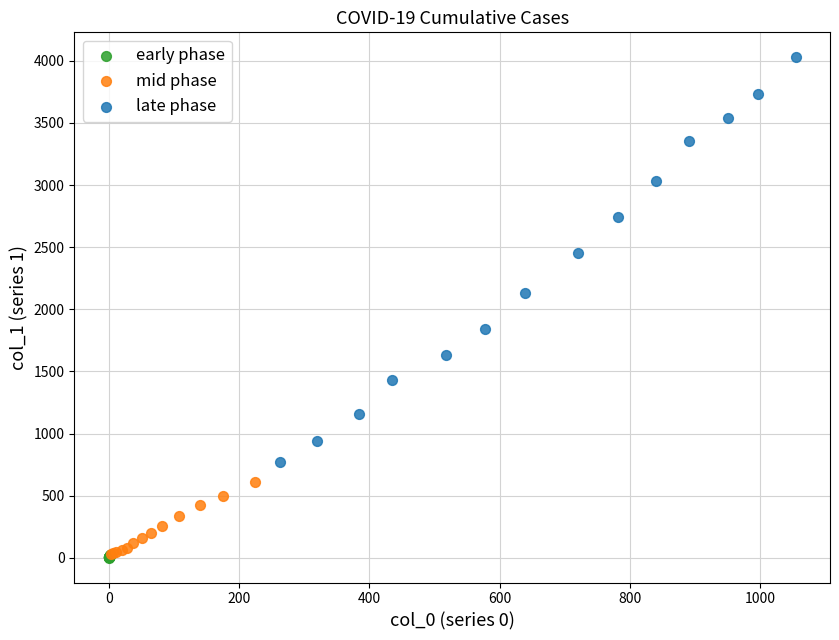

What are all the series names shown in the legend?

early phase, mid phase, late phase